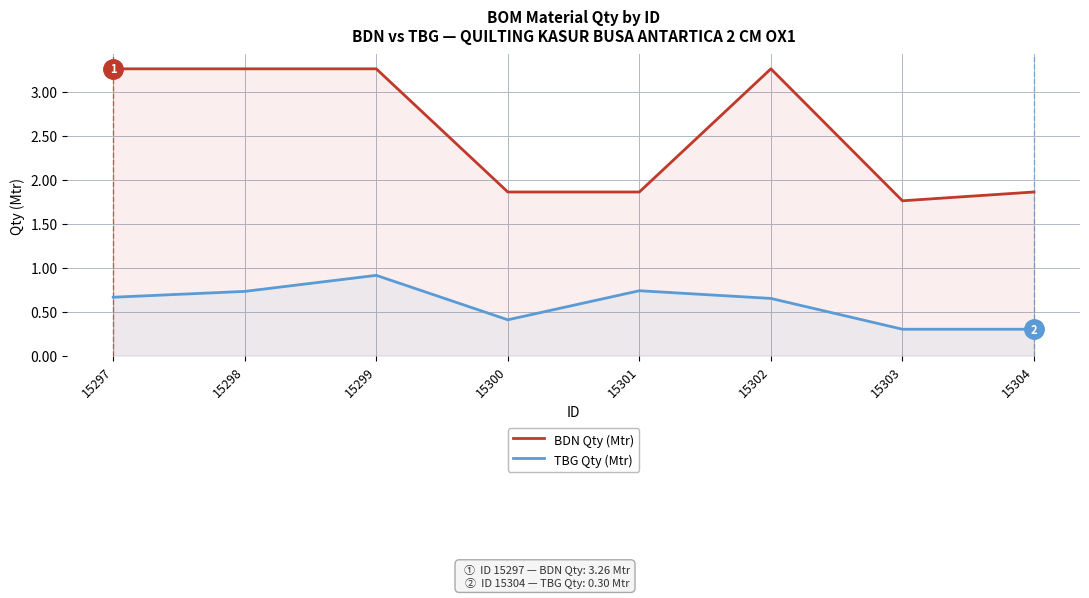

True or false: BDN Qty (Mtr) and TBG Qty (Mtr) intersect in this chart.

False